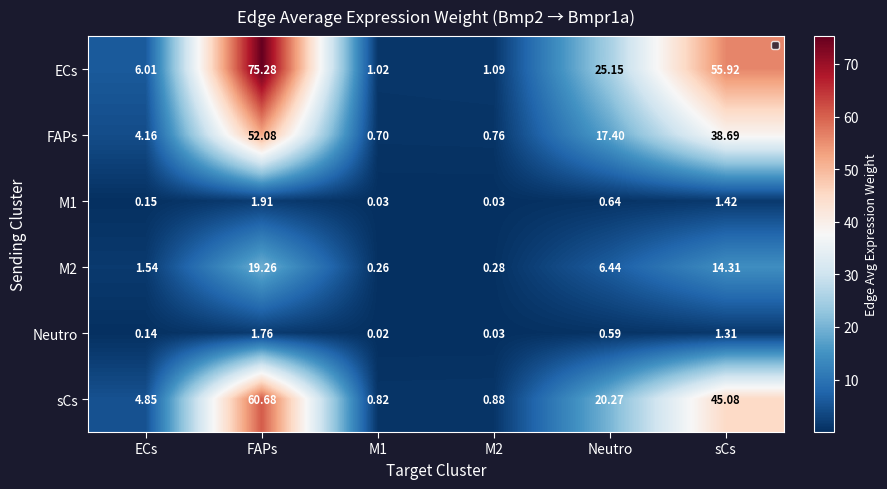

Which category has the highest value in the M2 series?

FAPs